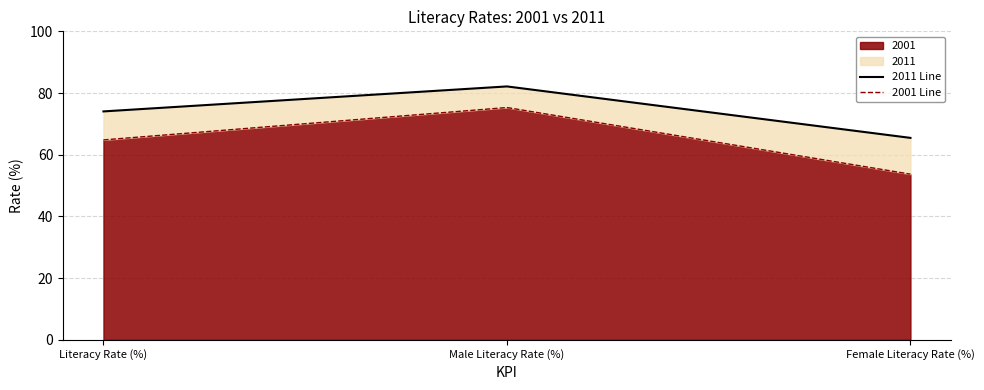

How many lines are shown in the chart?

2